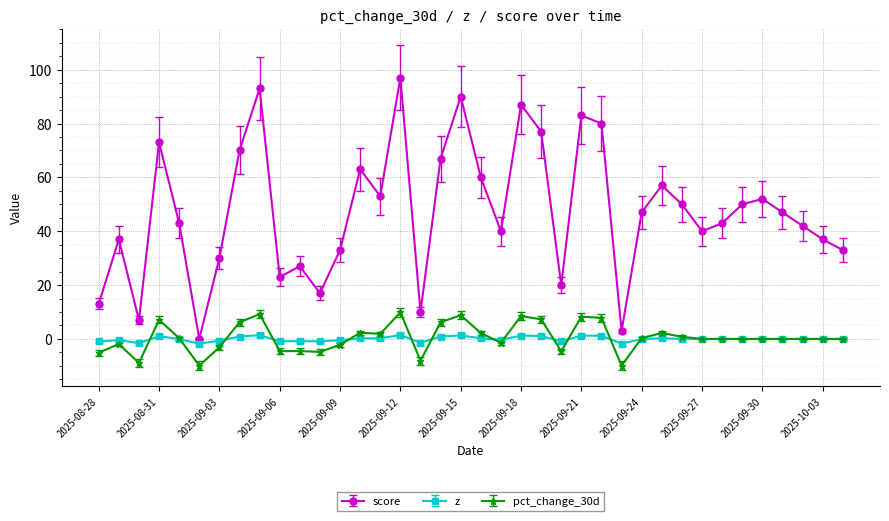

True or false: z has more than 1 points higher than both neighbors.

True